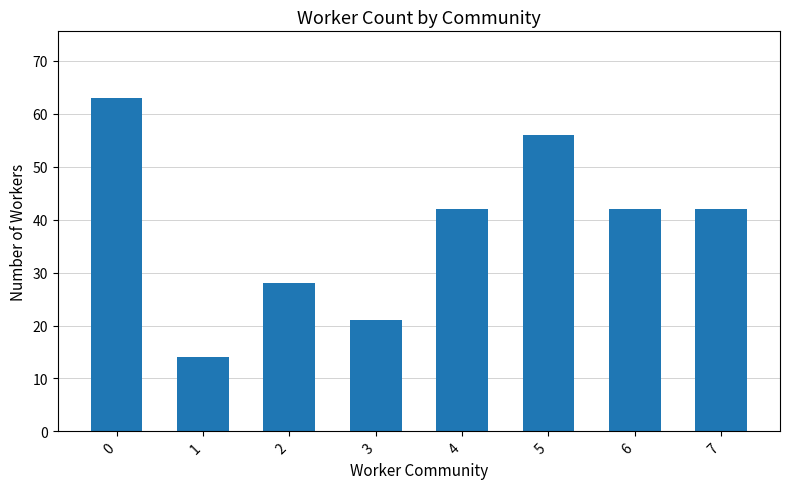

Reading left to right, transcribe all the data shown in this chart.

0=63	1=14	2=28	3=21	4=42	5=56	6=42	7=42